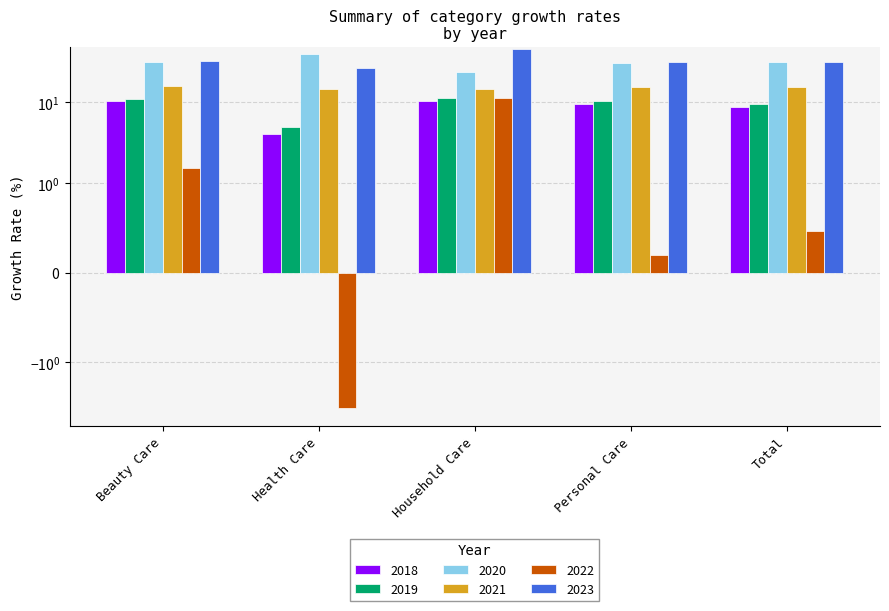

How many groups of bars are there?

5